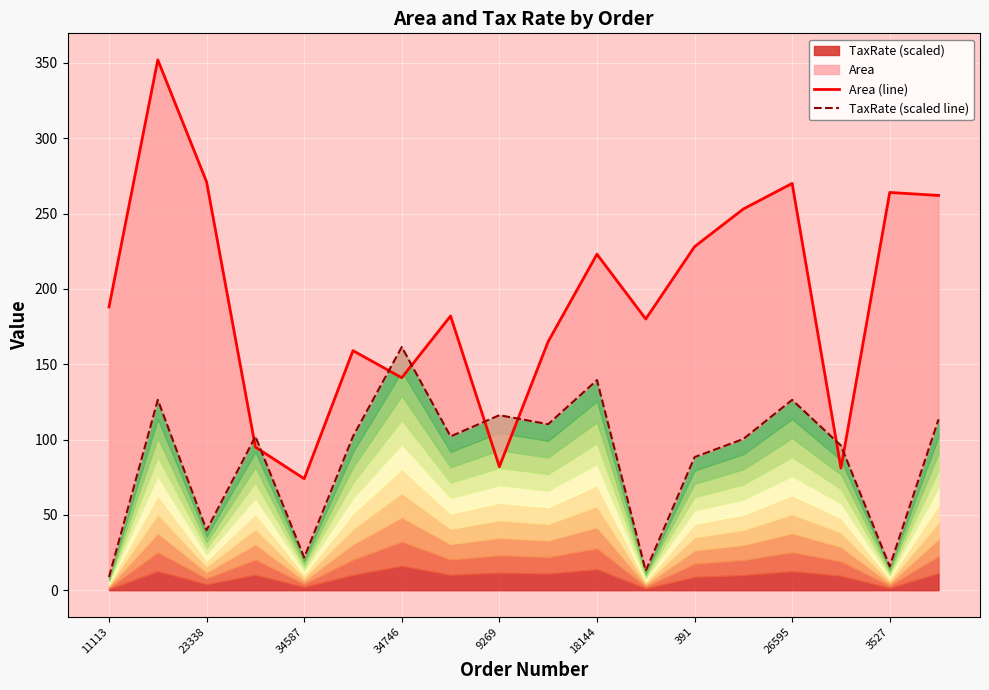

True or false: TaxRate (scaled line) has more than 1 interior local peaks.

True